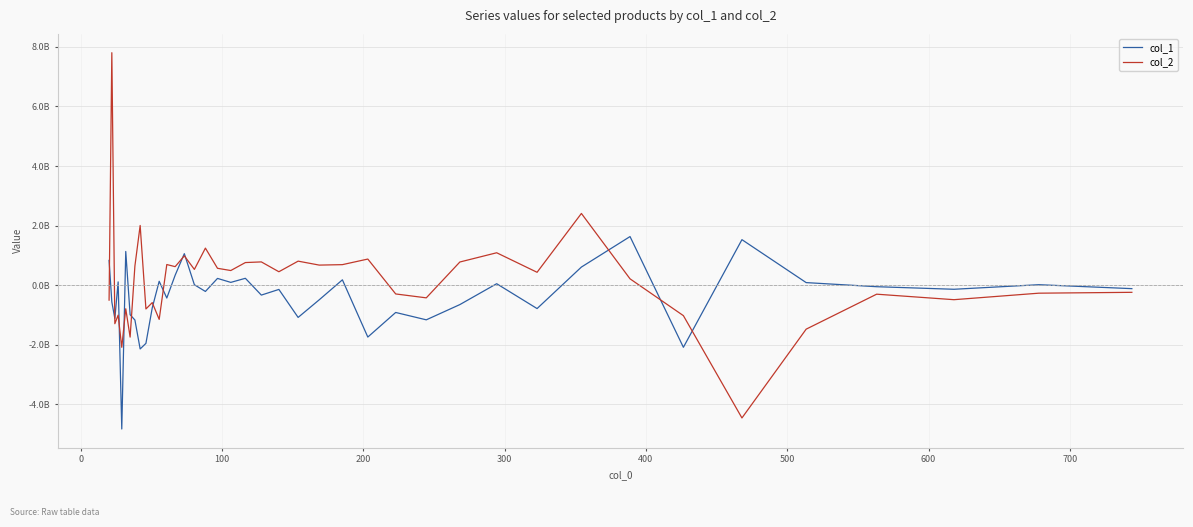

Reading left to right, transcribe all the data shown in this chart.

col_1: 828010702.3	-568106190.5	-1121197701.4	106543244.6	-4835985110.5	1128730996.8	-996514840.2	-1174403719.3	-2146740546.1	-1958981302.5	-765281008.2	126929452.7	-435420452.3	330139413.0	1054619920.2	11431222.4	-215072180.1	223518332.1	89889776.1	227170924.2	-337143205.4	-146832461.4	-1087226252.5	-495029955.0	175784419.1	-1747063618.1	-920817040.7	-1168239876.3	-656218235.3	45136912.3	-790001364.0	604786807.6	1629409211.5	-2091234396.5	1525557527.4	82565578.5	-55222509.9	-141407329.0	12115683.5	-120408039.0
col_2: -505879766.8	7806994126.7	-1298605248.2	-1011170294.1	-2091797228.8	-796866147.4	-1748797913.4	639771477.2	2002707494.7	-803178443.4	-590252221.7	-1153548059.1	689621788.2	618325504.8	981307113.6	525958201.0	1241026868.1	563174091.9	488157348.9	755943499.7	777978424.9	447476138.7	803576276.1	670734418.5	685855224.1	873875883.7	-298734875.9	-429726261.2	774660283.8	1085190895.1	429121142.0	2405800128.1	209296712.4	-1027661135.6	-4464932763.3	-1481327378.2	-306613157.1	-491460751.5	-273009565.5	-244036409.7